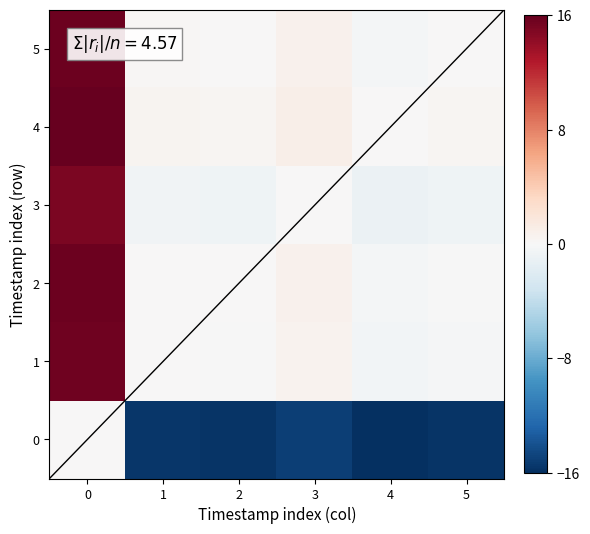

Reading right to left, list all the values displayed in this chart.

row_0: 5=-15.7	4=-16.0	3=-15.0	2=-15.7	1=-15.6	0=0.0
row_1: 5=-0.2	4=-0.4	3=0.5	2=-0.1	1=0.0	0=15.6
row_2: 5=-0.1	4=-0.3	3=0.6	2=0.0	1=0.1	0=15.7
row_3: 5=-0.7	4=-1.0	3=0.0	2=-0.6	1=-0.5	0=15.0
row_4: 5=0.3	4=0.0	3=1.0	2=0.3	1=0.4	0=16.0
row_5: 5=0.0	4=-0.3	3=0.7	2=0.1	1=0.2	0=15.7